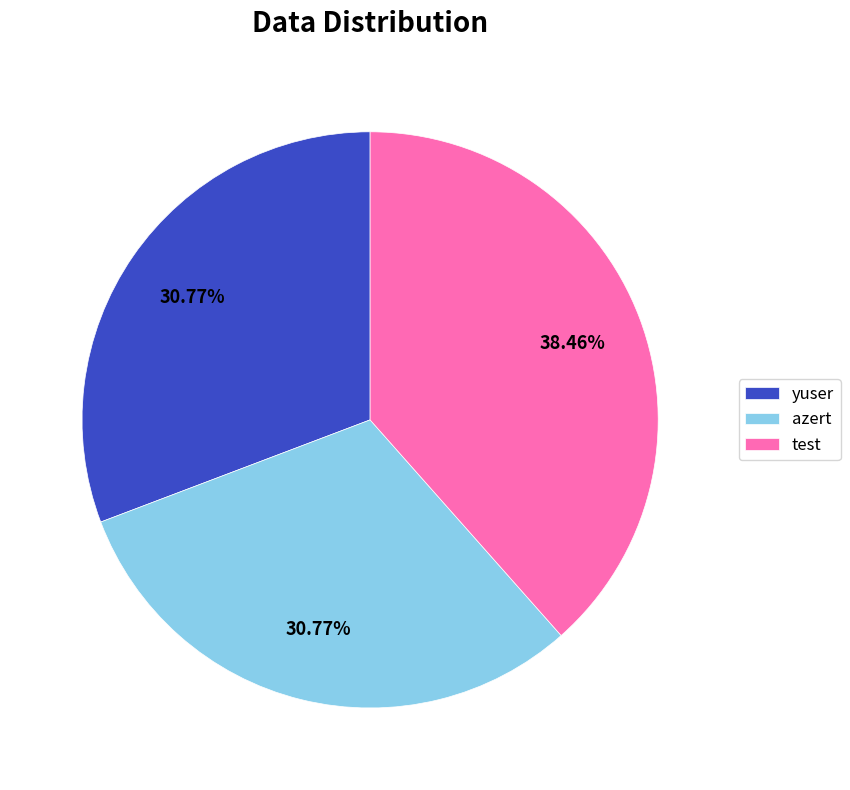

Is it true that azert is 36% of the pie?

False